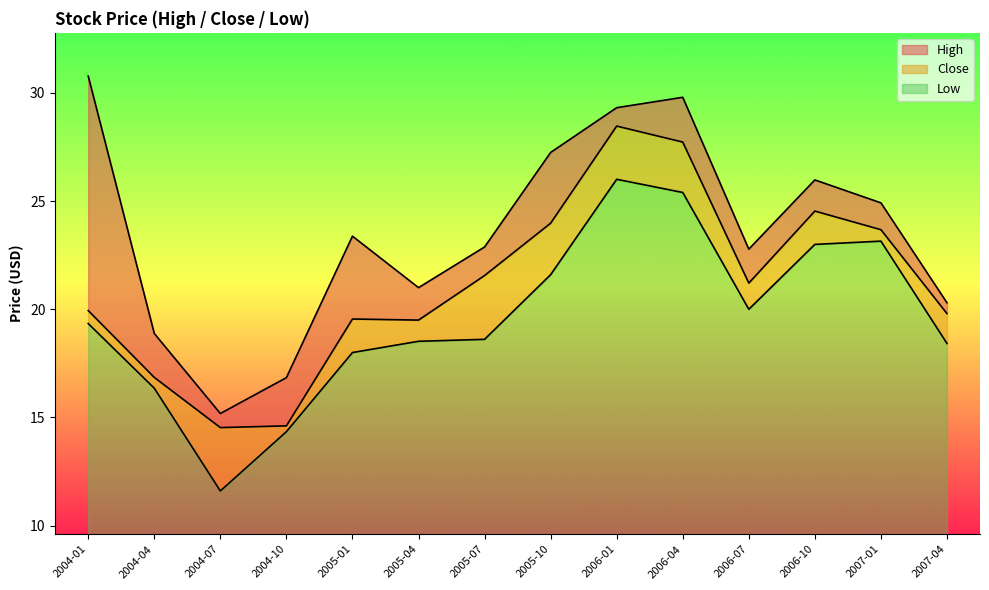

True or false: High and Low cross at least once.

False